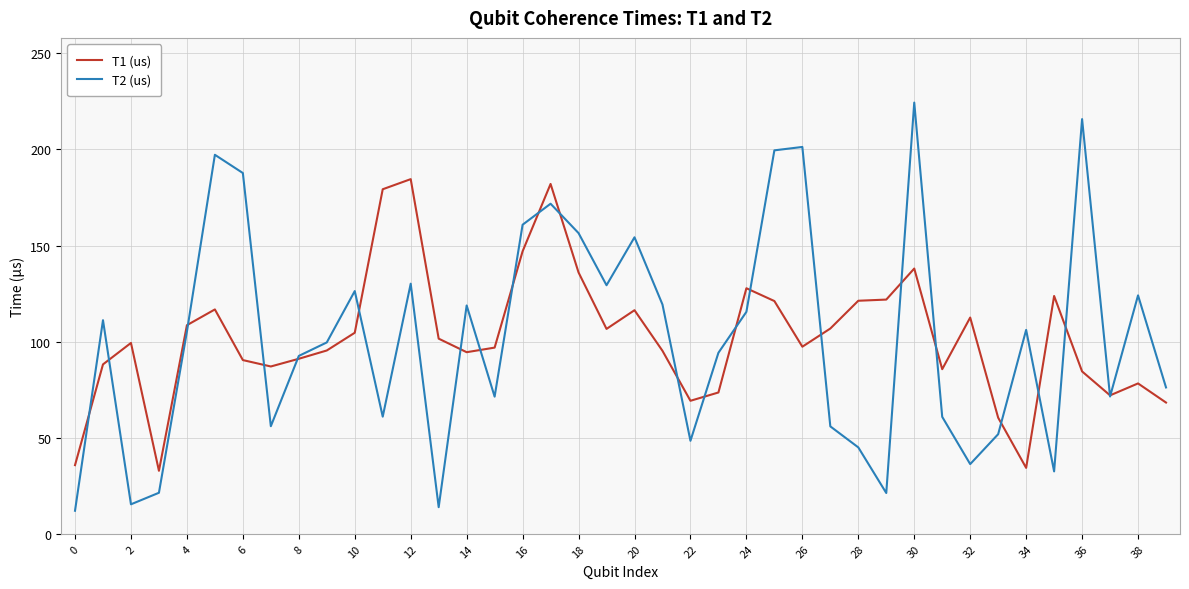

What is the highest value of the T2 (us) series?

224.4